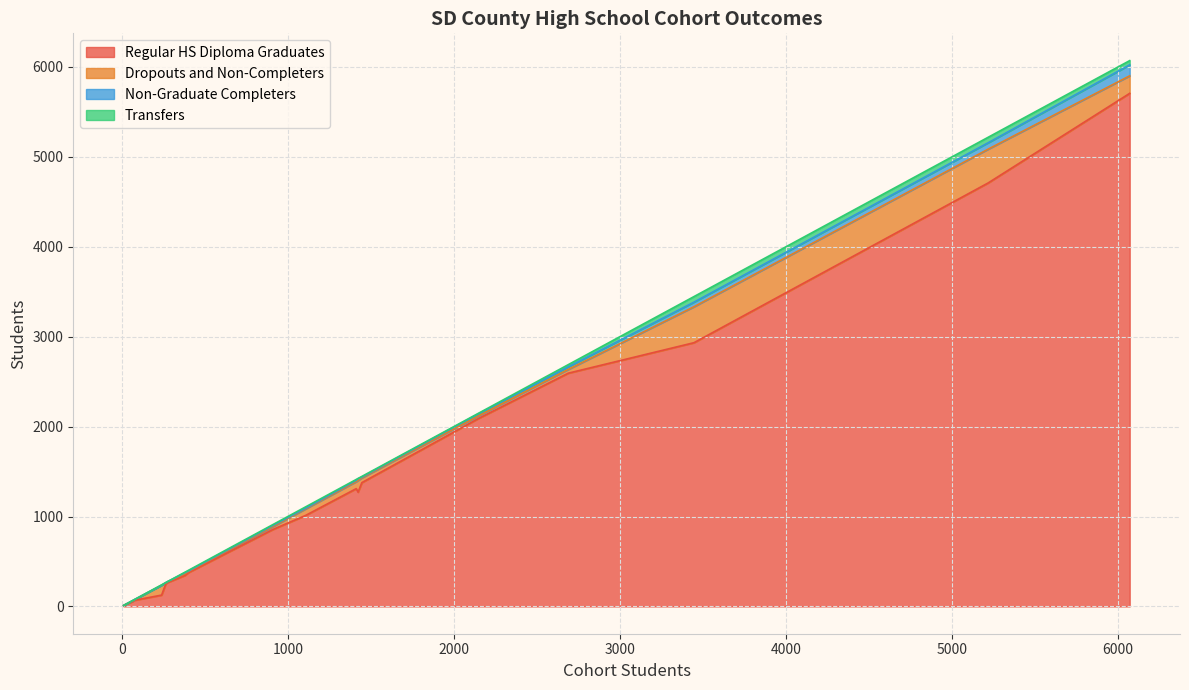

True or false: Transfers has a value of 33 at 5217.

False